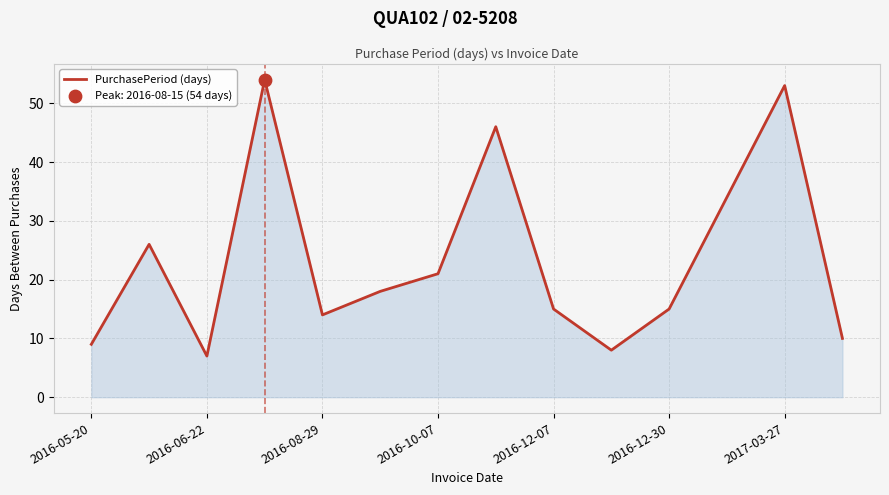

What is the minimum value shown in the chart?

7